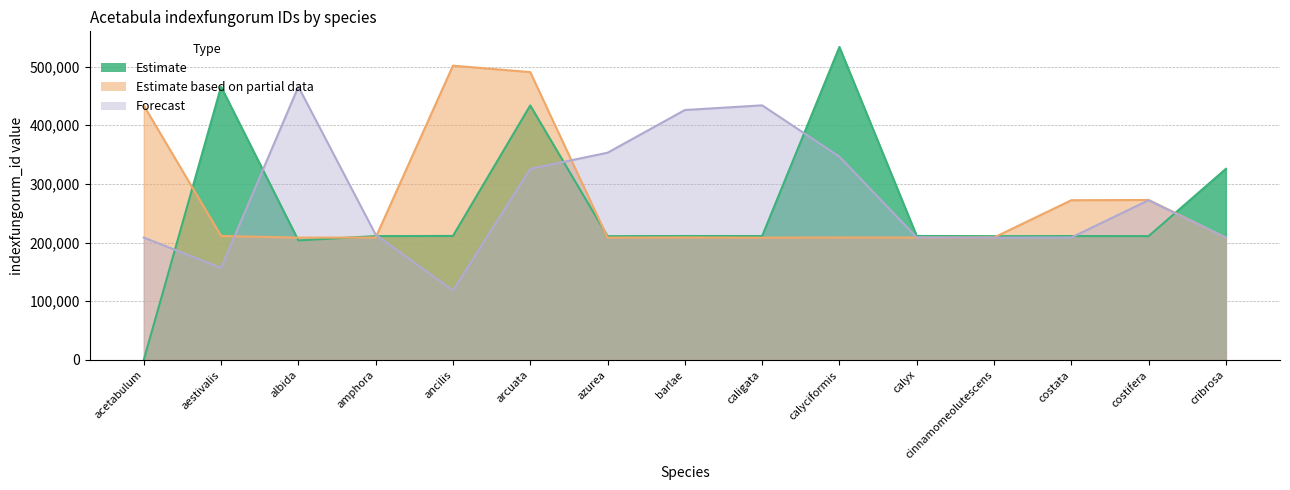

Which series has the largest range (max minus min)?

Estimate